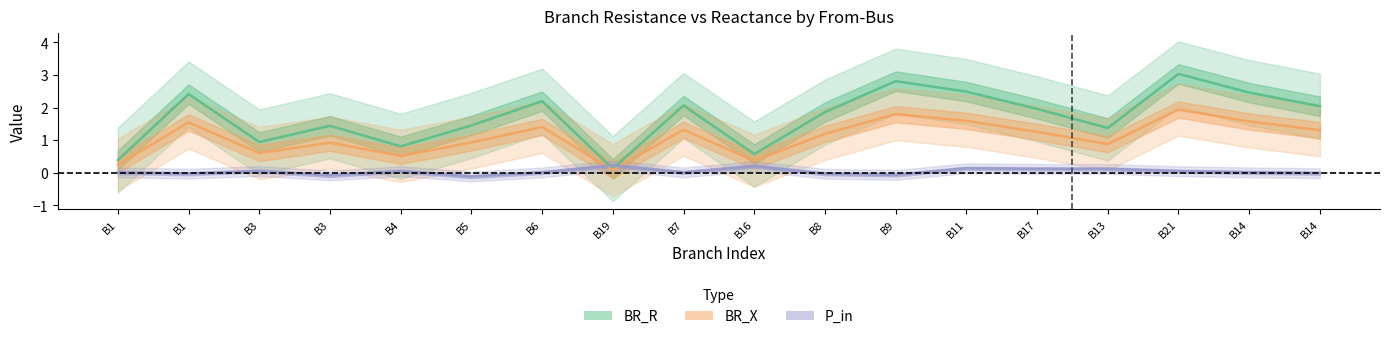

At which category does P_in reach its first local valley?

B1